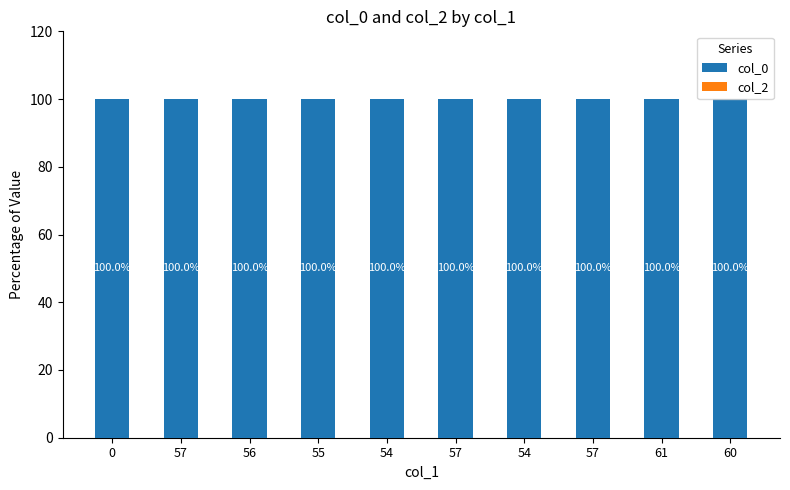

Does the chart contain any negative values?

No